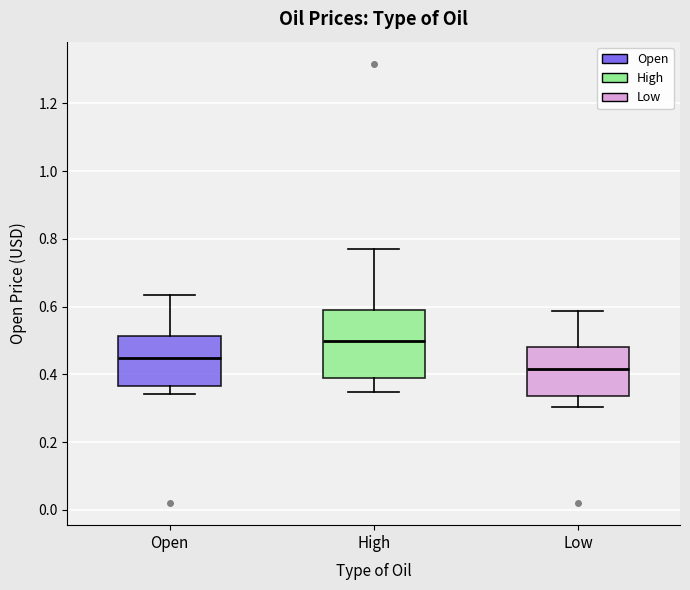

Reading left to right, transcribe this box plot: for each box, give where its median line is, the range the box spans, and where its two whiskers end, as read against the y-axis. The values are not printed on the chart, so give them approximately, as read against the axis.

Open: median 0.44, box 0.36 to 0.52, whiskers 0.34 to 0.64
High: median 0.50, box 0.40 to 0.60, whiskers 0.34 to 0.78
Low: median 0.42, box 0.34 to 0.48, whiskers 0.30 to 0.58